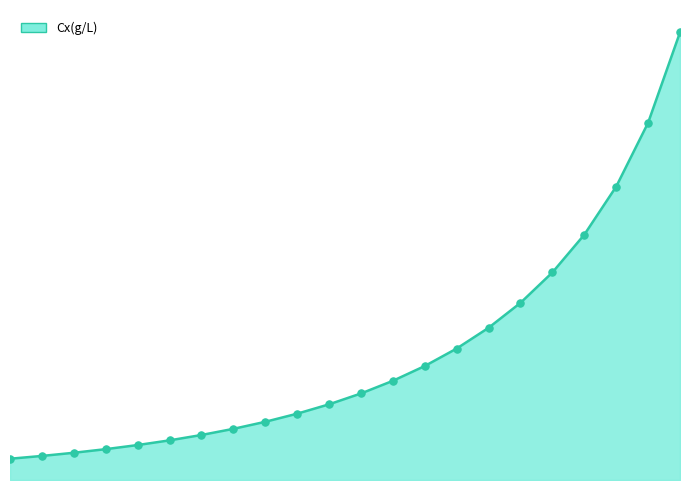

Does the chart have visible grid lines?

No